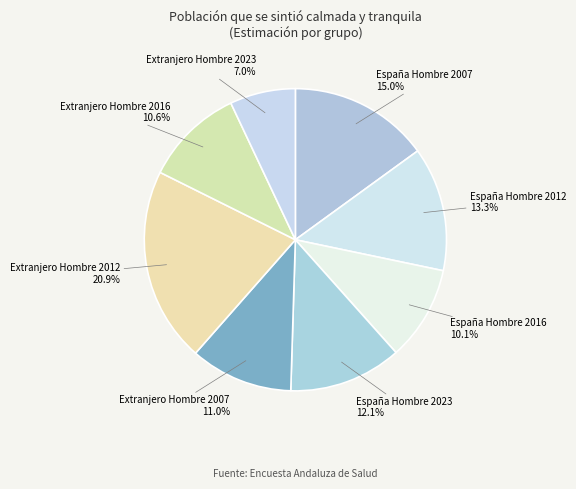

What is the smallest slice in the pie chart?

Extranjero Hombre 2023